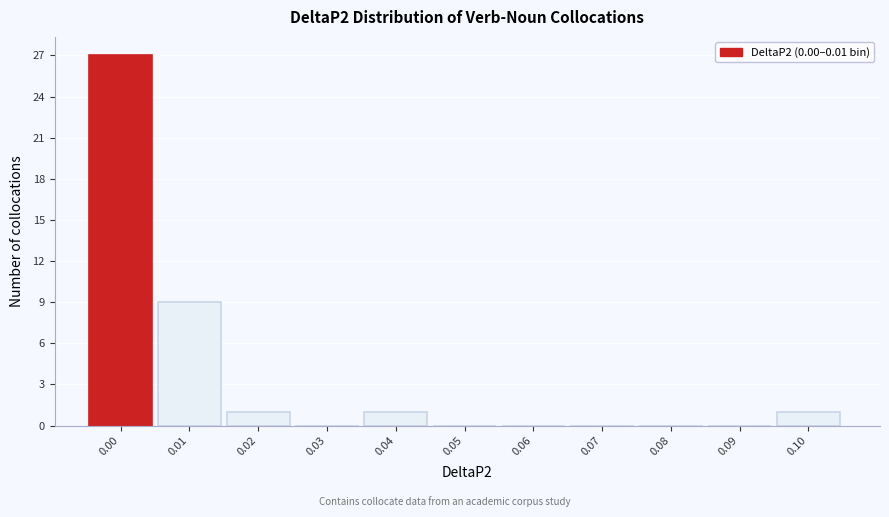

Reading left to right, transcribe all the data shown in this chart.

0.00=27	0.01=9	0.02=1	0.03=0	0.04=1	0.05=0	0.06=0	0.07=0	0.08=0	0.09=0	0.10=1